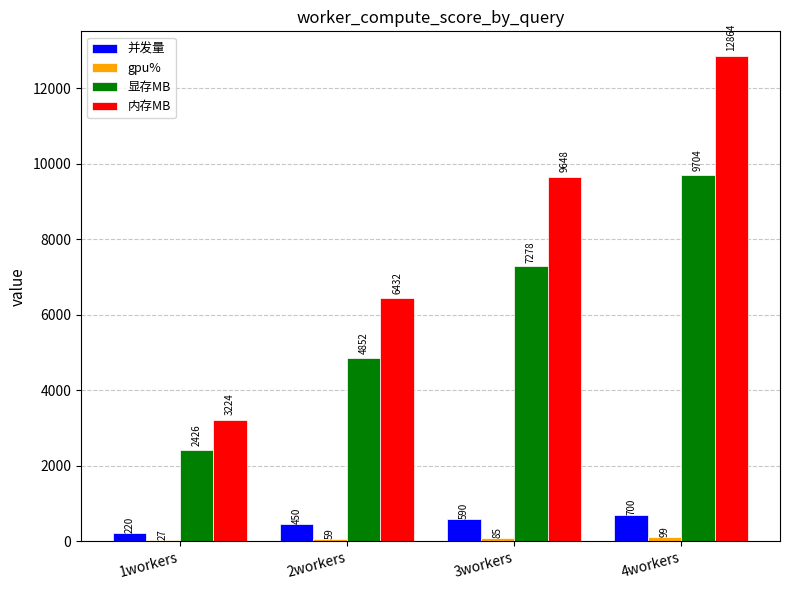

What value does the 内存MB series have at 1workers, to the nearest 10?

3220